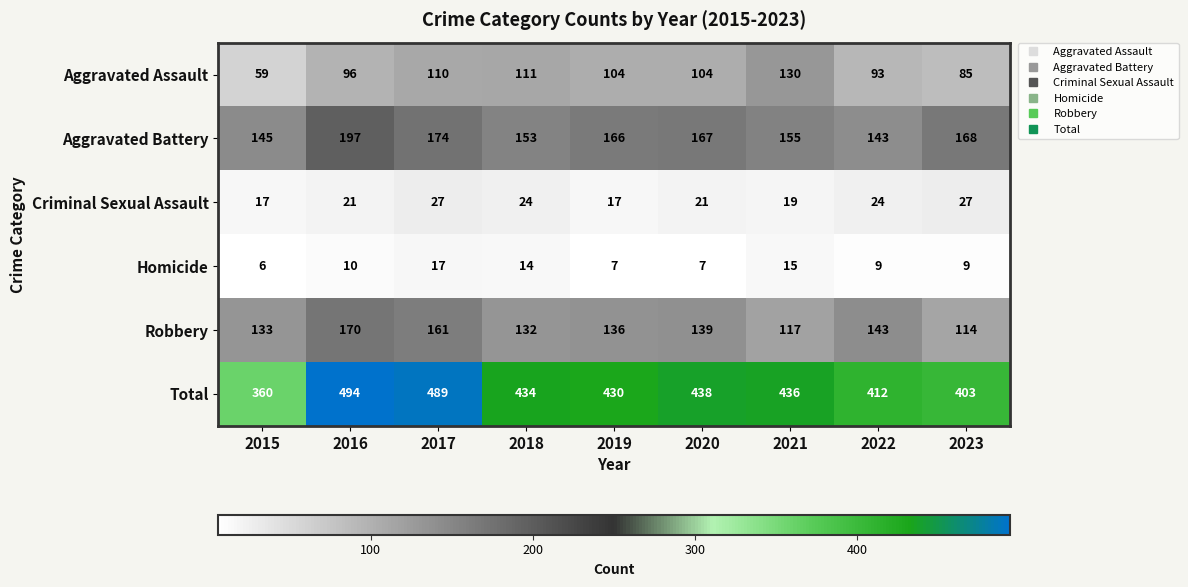

What is the spread (max minus min) of values at 2020?

431